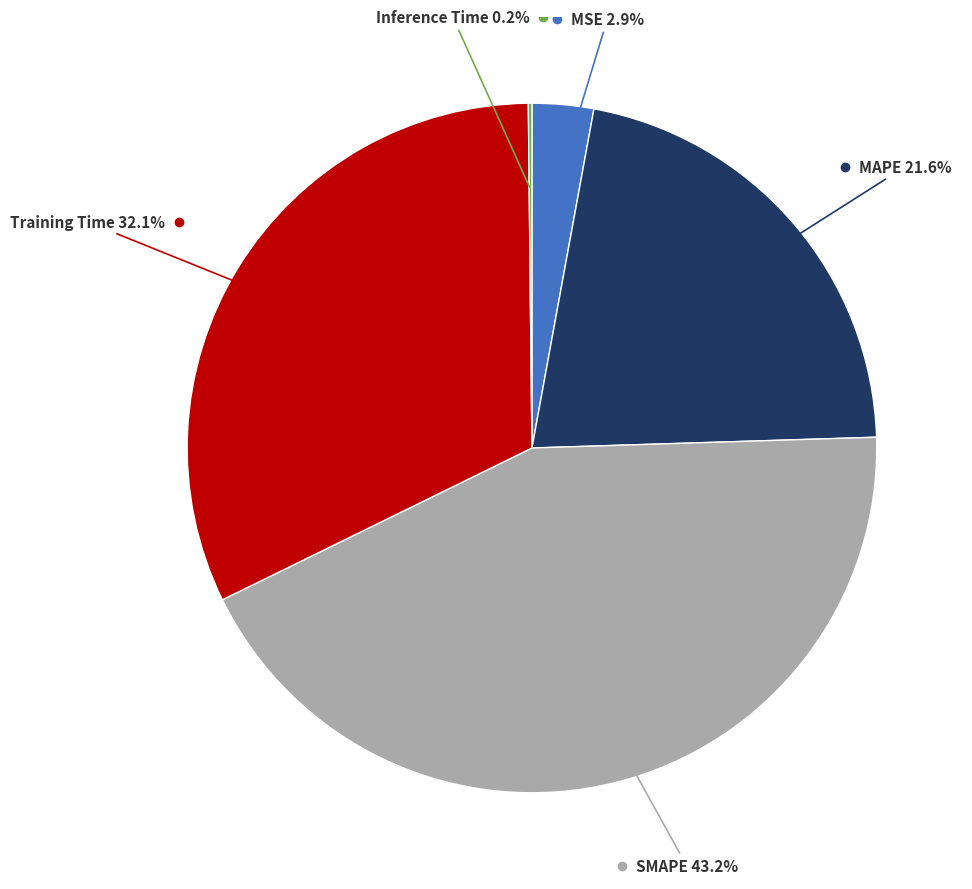

Does any single category account for the majority?

No